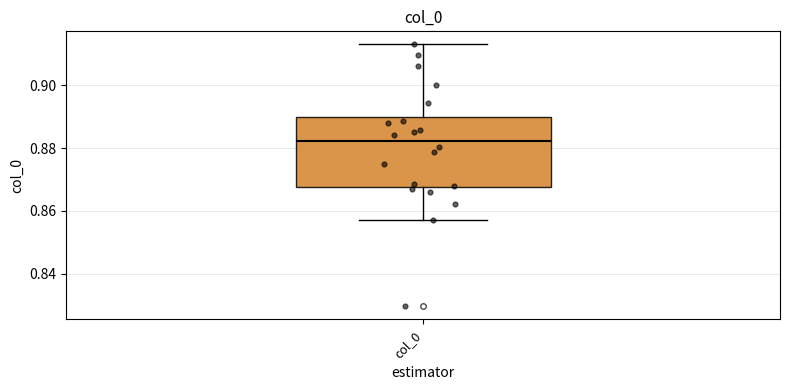

Where does the median line of the box for col_0 sit on the y-axis? The values are not printed on the chart, so give them approximately, as read against the axis.

0.882